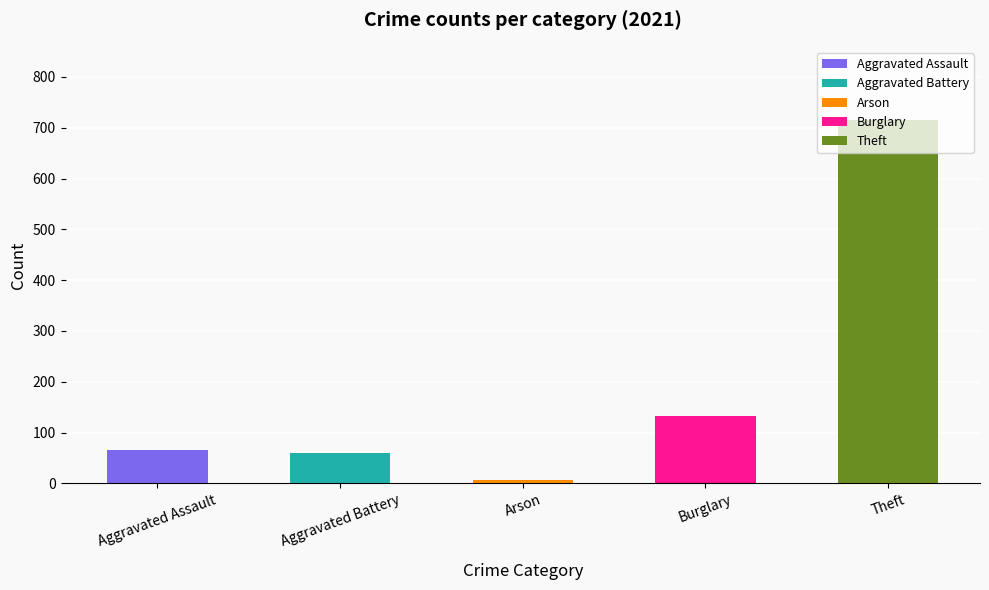

How many bars are there in total?

5